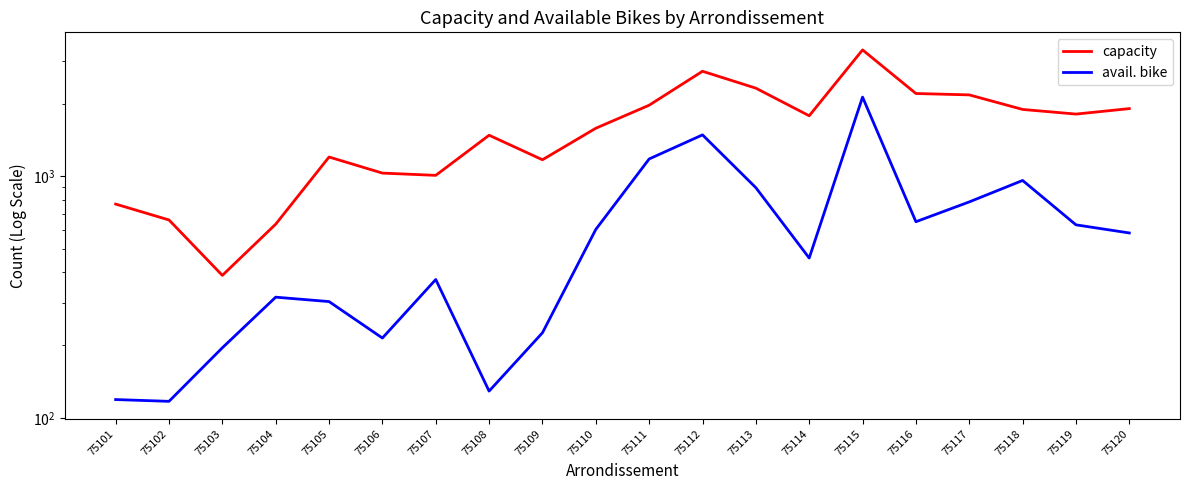

Count the number of data series in this chart.

2